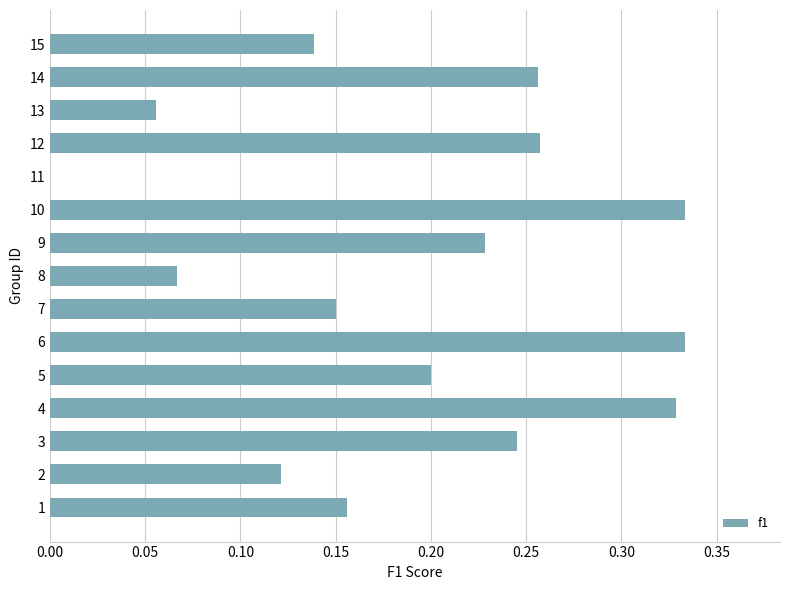

True or false: the data shows 0.4 at 14.

False